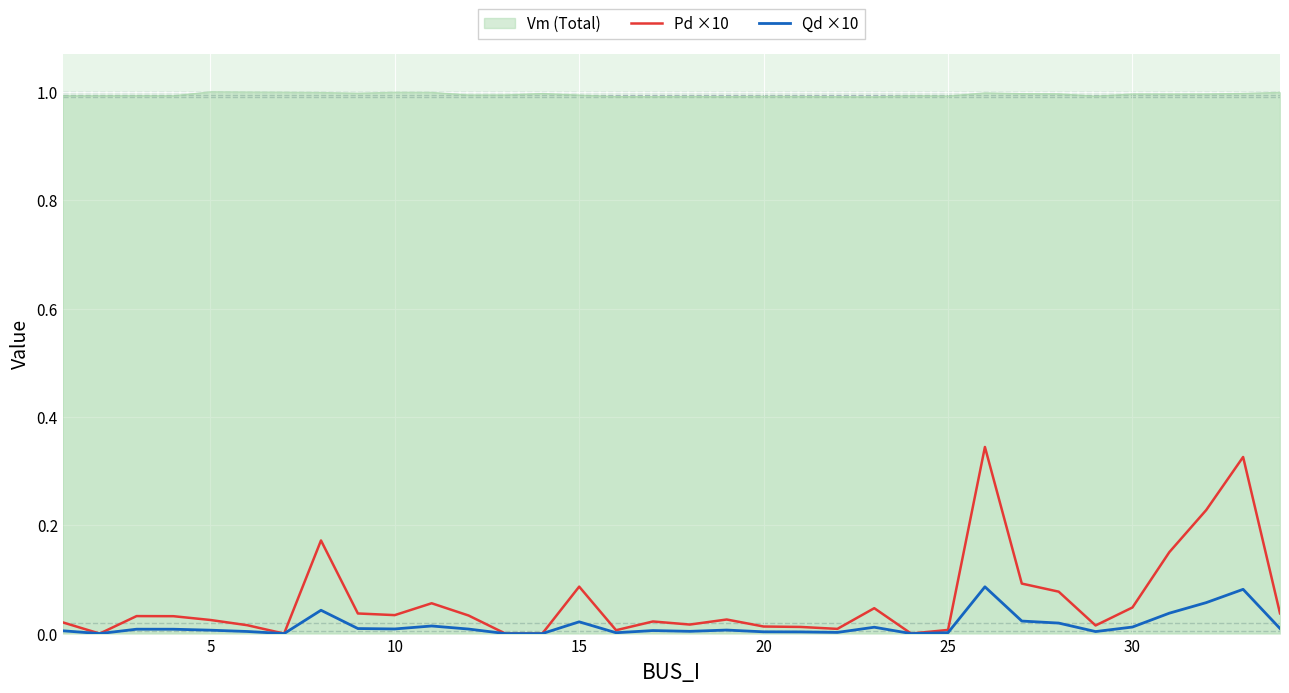

What is the maximum value for Vm (Total)?

1.0